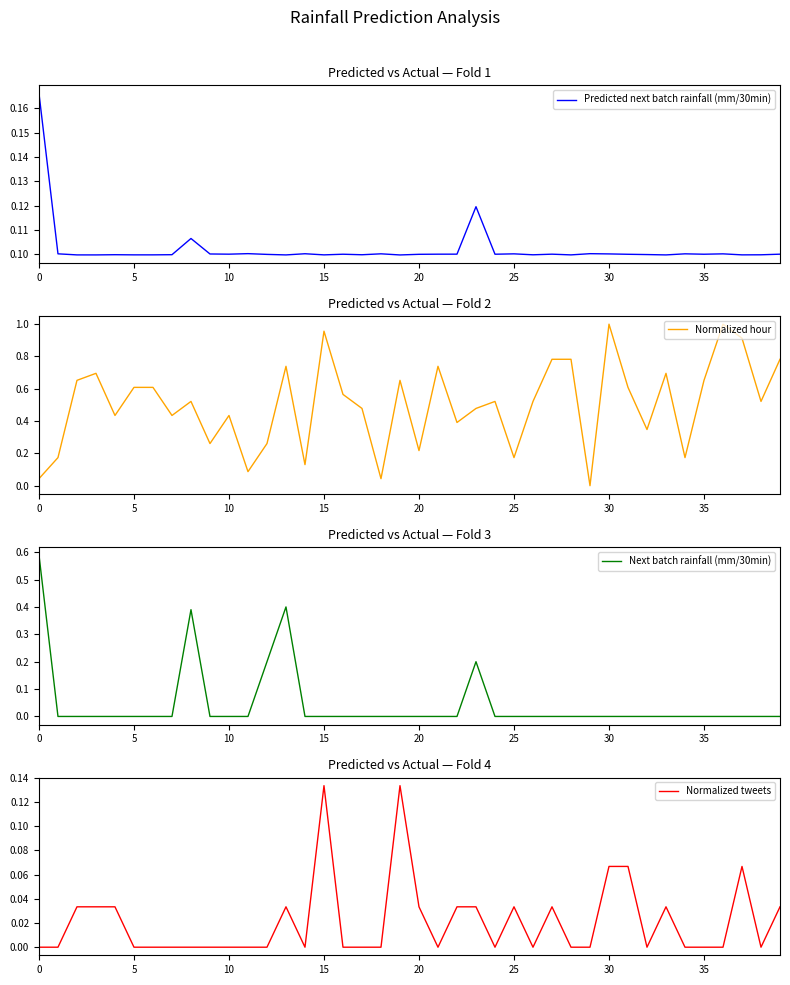

True or false: Normalized hour has a value of 0.7 at 10.

False